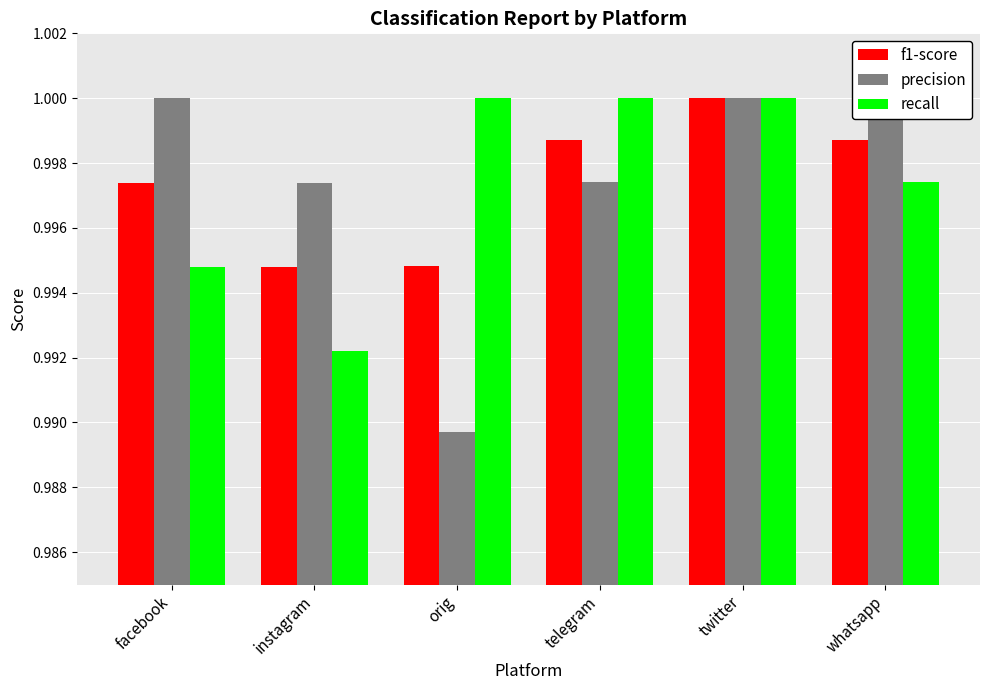

Between twitter and whatsapp, which series saw the biggest shift?

recall